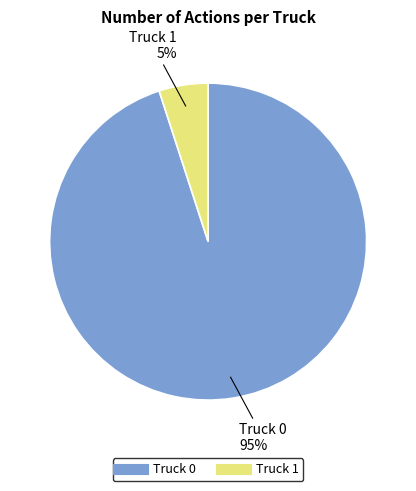

What is the smallest slice in the pie chart?

Truck 1